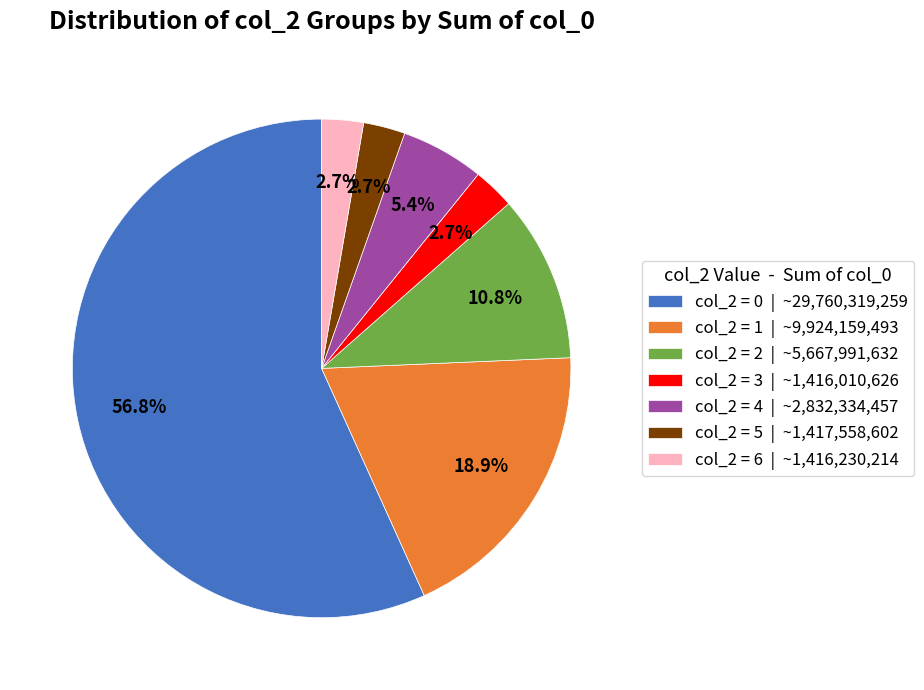

Which category accounts for the majority?

col_2 = 0 | ~29,760,319,259